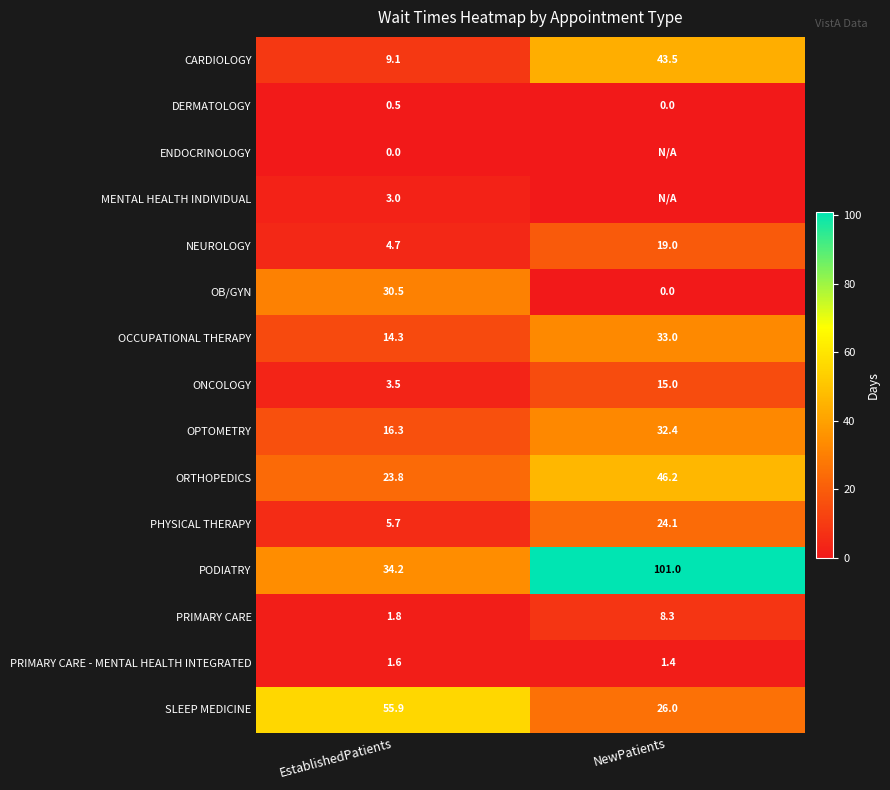

What is the difference between the DERMATOLOGY values at EstablishedPatients and NewPatients?

0.5